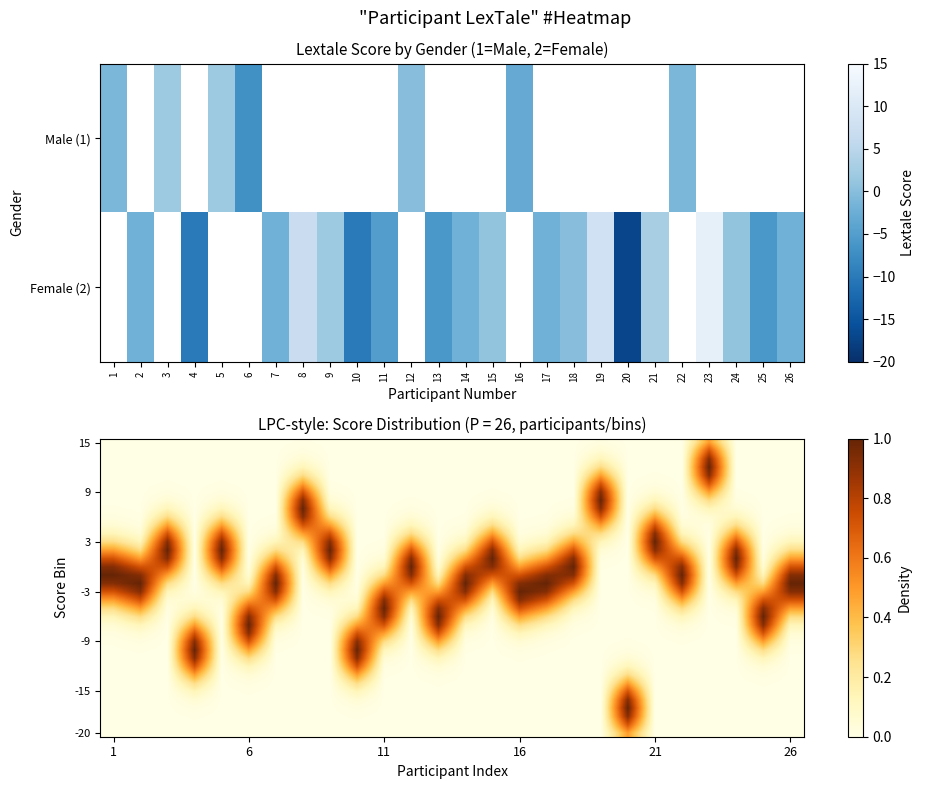

What is the greatest value displayed?

1.0